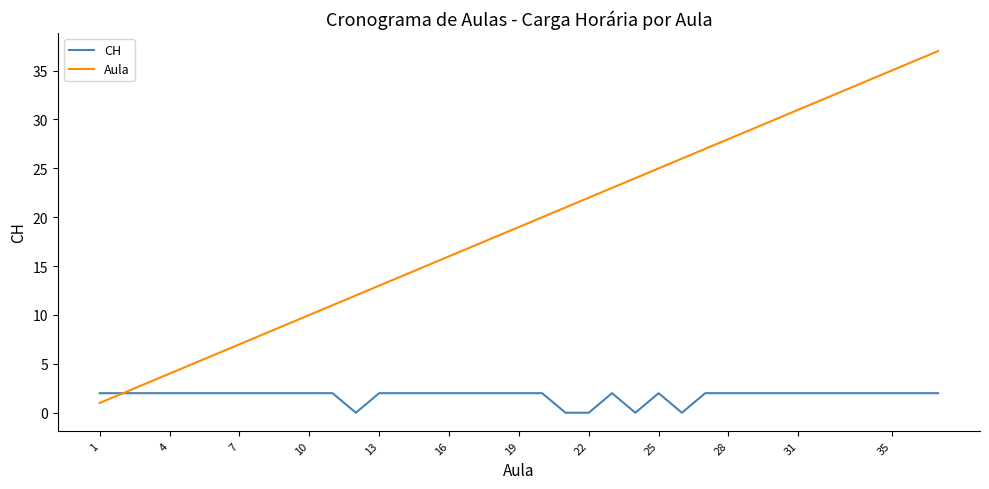

What is the difference between the maximum and second lowest values in the Aula series?

35